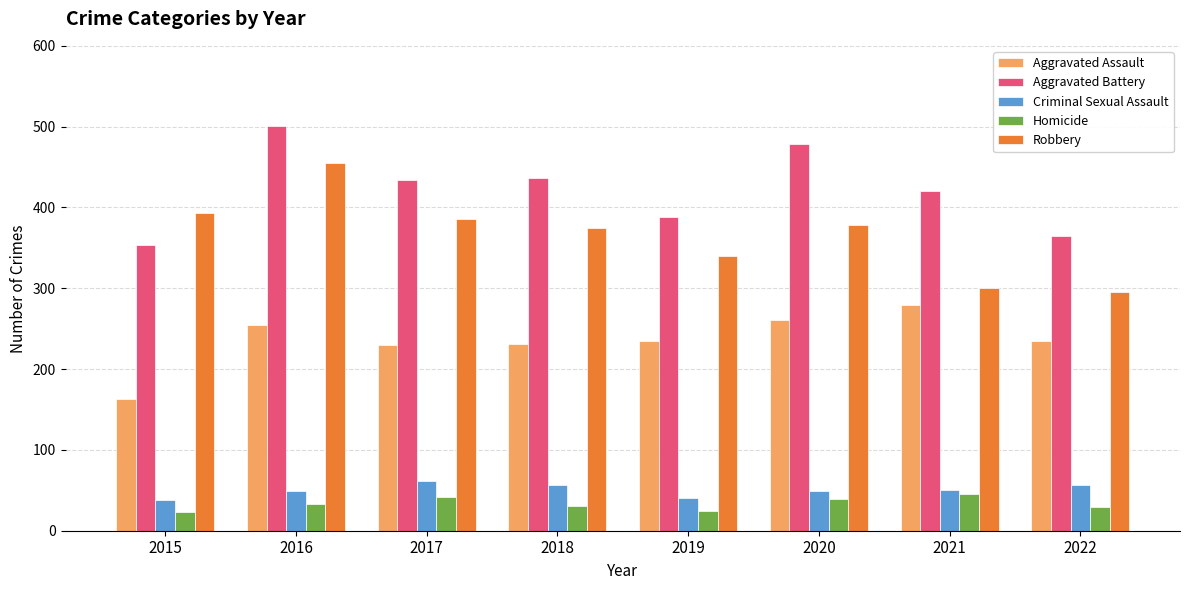

Between 2019 and 2020, which series saw the biggest shift?

Aggravated Battery